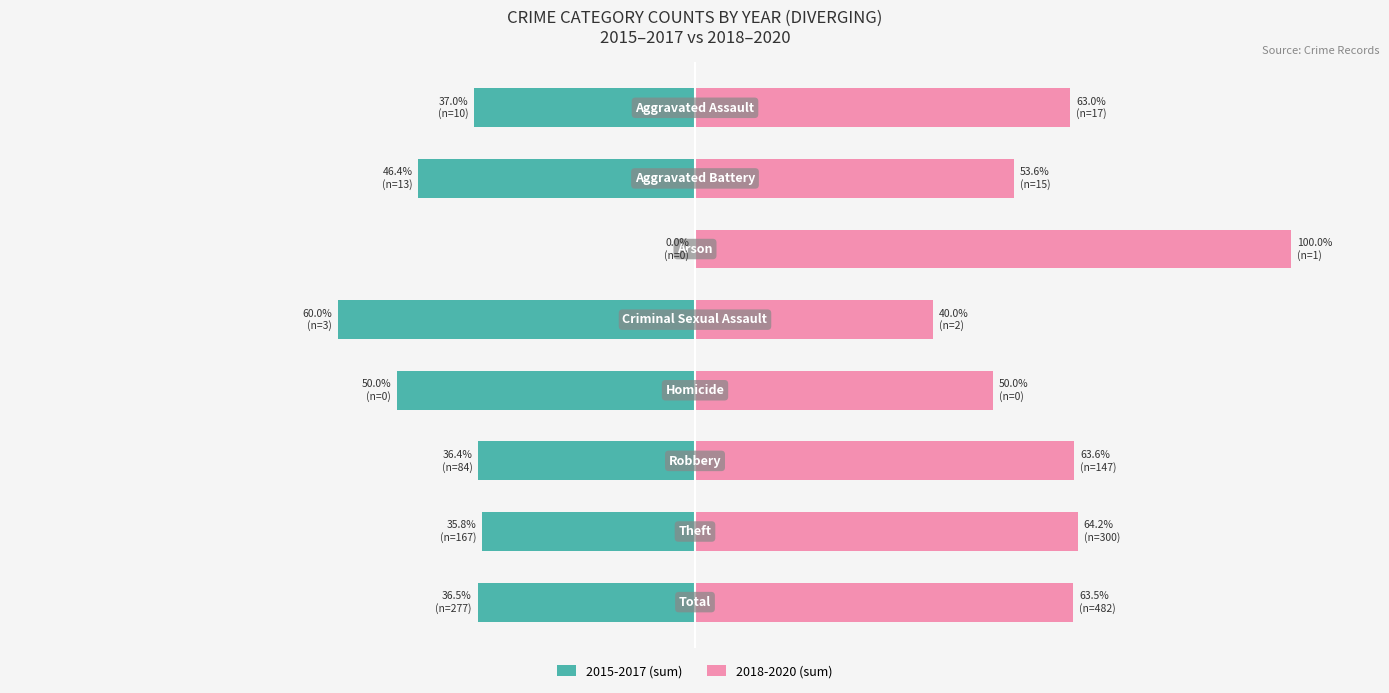

What is the total value across all series at 0?

25.9